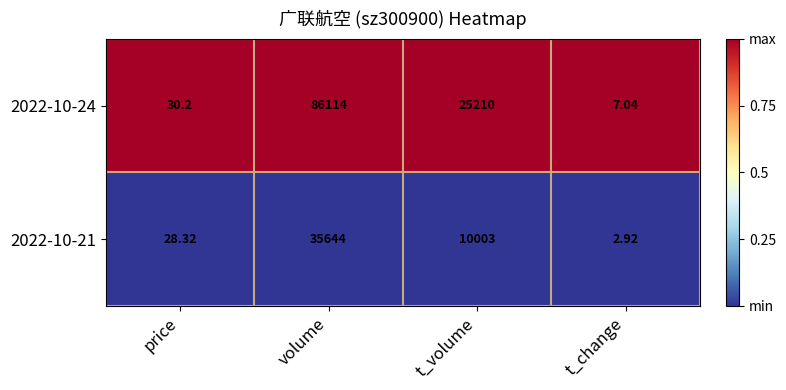

Which category has the lowest value in the 2022-10-21 series?

t_change